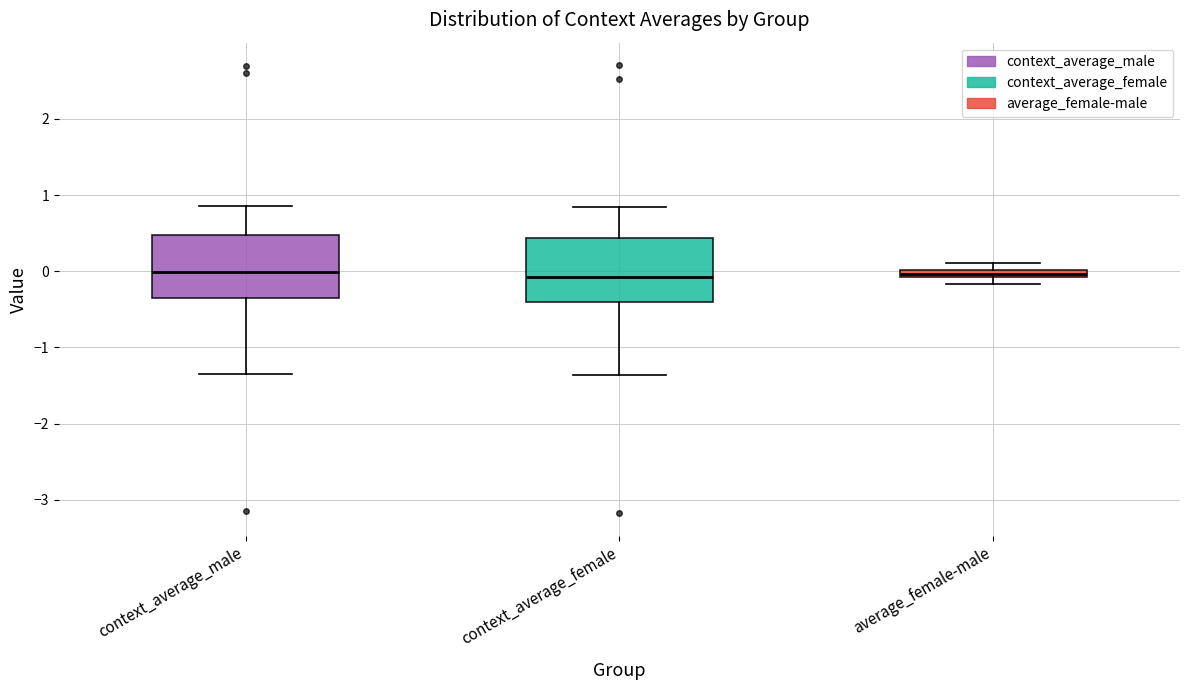

Where is the upper edge of the box for average_female-male on the y-axis? The values are not printed on the chart, so give them approximately, as read against the axis.

0.0